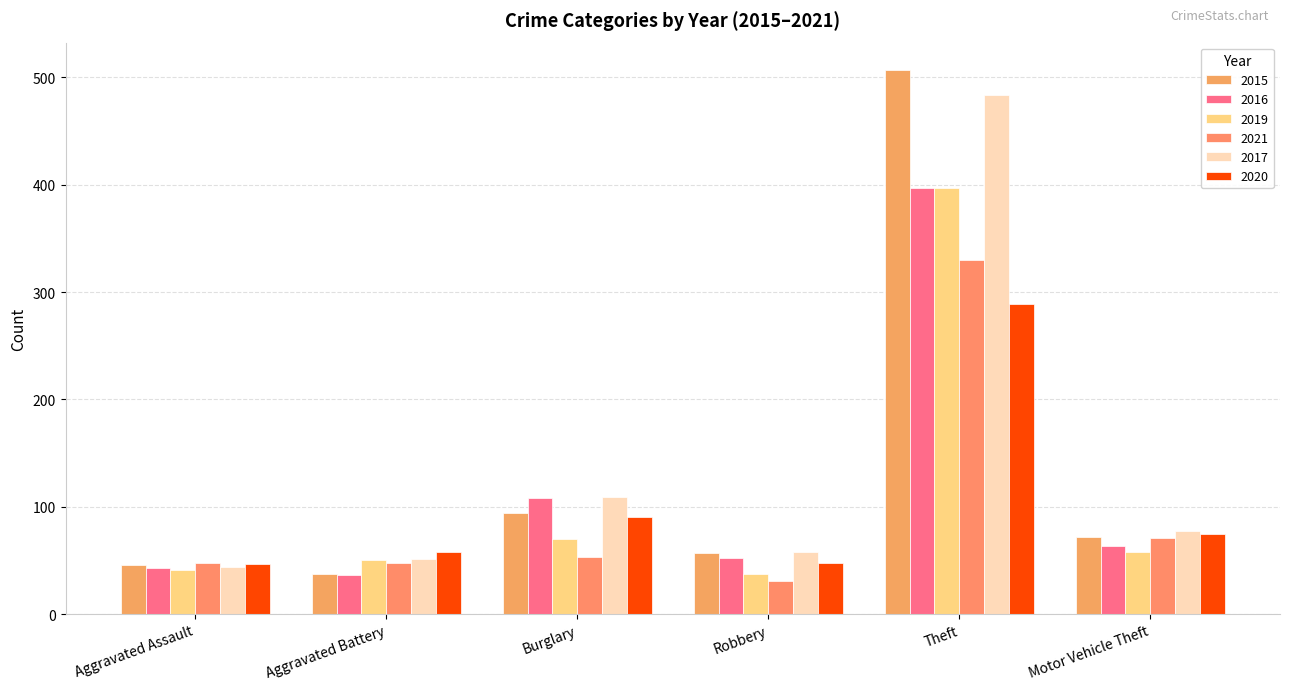

Reading left to right, transcribe all the data shown in this chart.

2015: Aggravated Assault=46	Aggravated Battery=37	Burglary=94	Robbery=57	Theft=507	Motor Vehicle Theft=72
2016: Aggravated Assault=43	Aggravated Battery=36	Burglary=108	Robbery=52	Theft=397	Motor Vehicle Theft=63
2019: Aggravated Assault=41	Aggravated Battery=50	Burglary=70	Robbery=37	Theft=397	Motor Vehicle Theft=58
2021: Aggravated Assault=48	Aggravated Battery=48	Burglary=53	Robbery=31	Theft=330	Motor Vehicle Theft=71
2017: Aggravated Assault=44	Aggravated Battery=51	Burglary=109	Robbery=58	Theft=484	Motor Vehicle Theft=77
2020: Aggravated Assault=47	Aggravated Battery=58	Burglary=90	Robbery=48	Theft=289	Motor Vehicle Theft=75